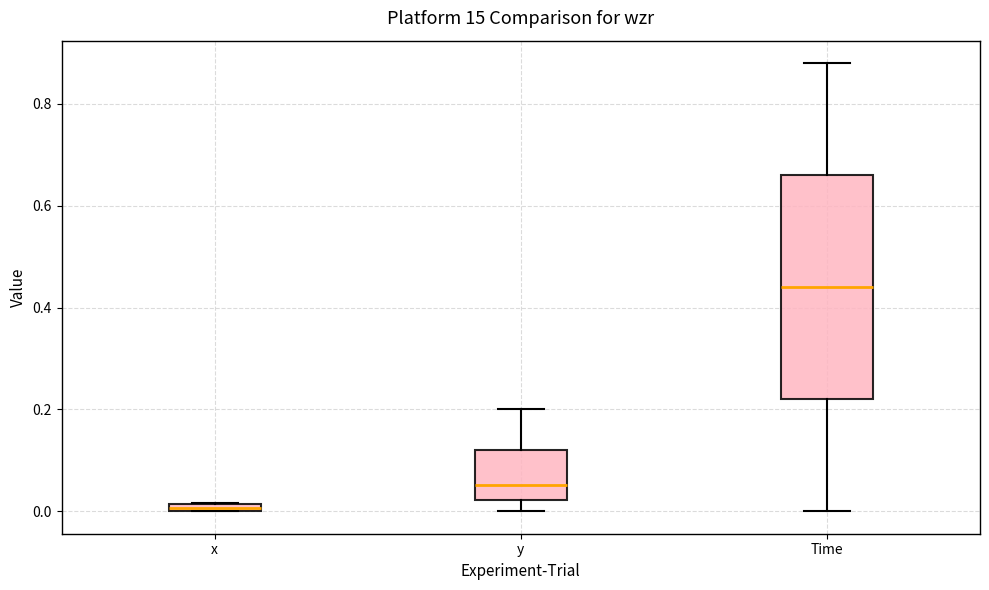

Where is the lower edge of the box for x on the y-axis? The values are not printed on the chart, so give them approximately, as read against the axis.

0.00